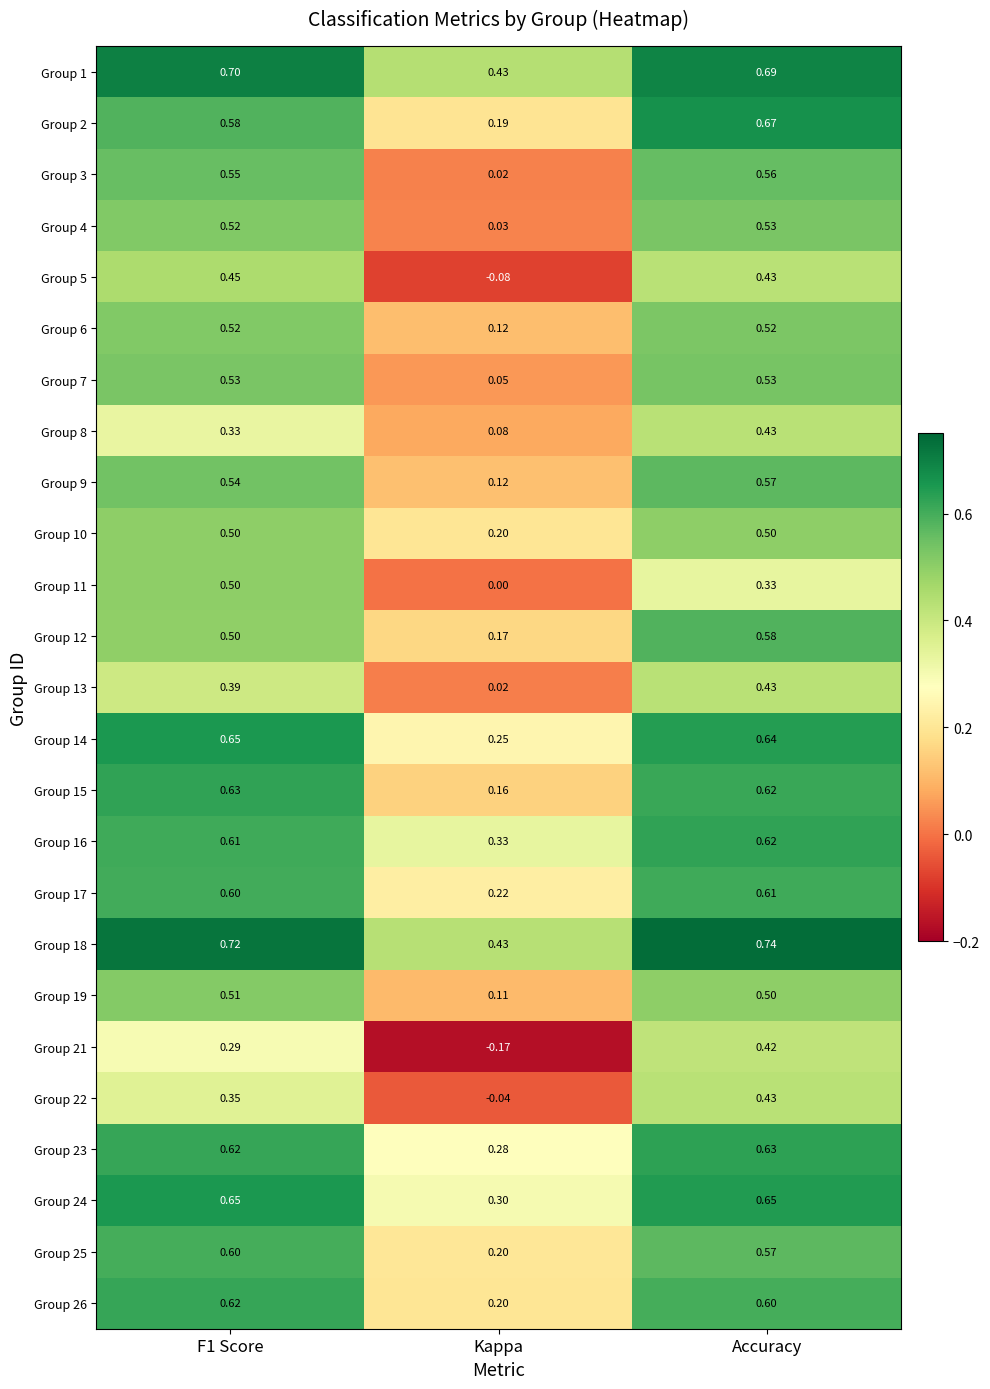

At which category is the sum across all series the highest?

Accuracy